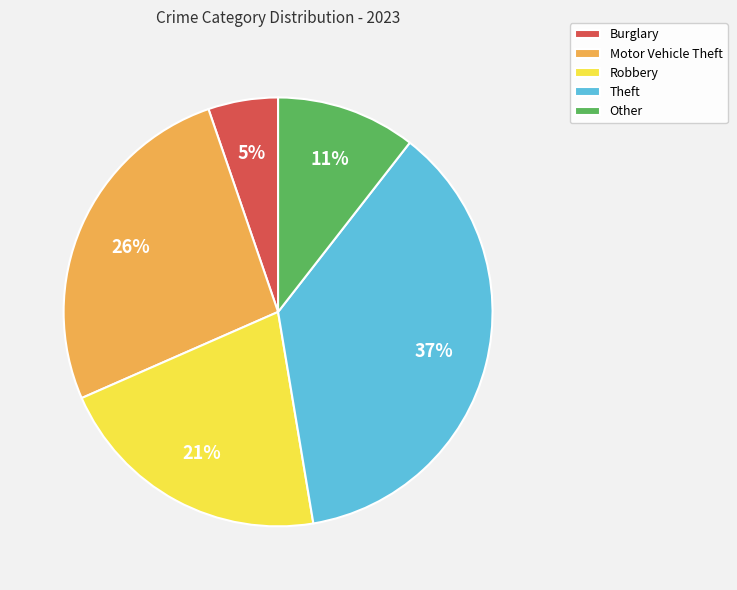

Is Burglary the majority of the pie?

No